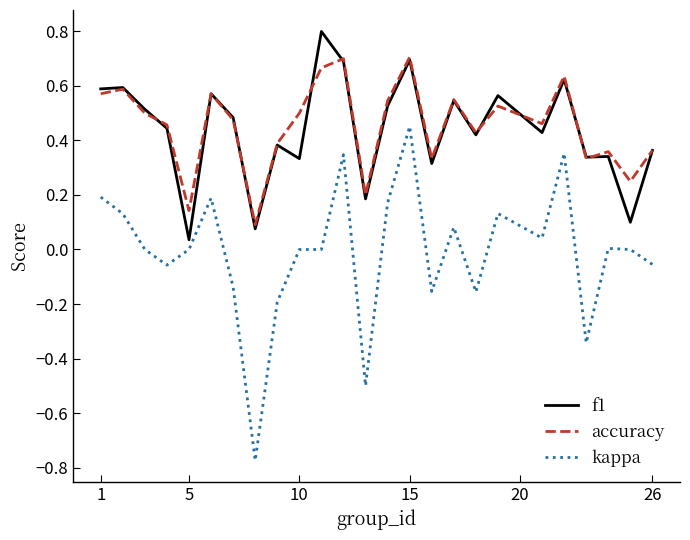

Which series has the largest range (max minus min)?

kappa